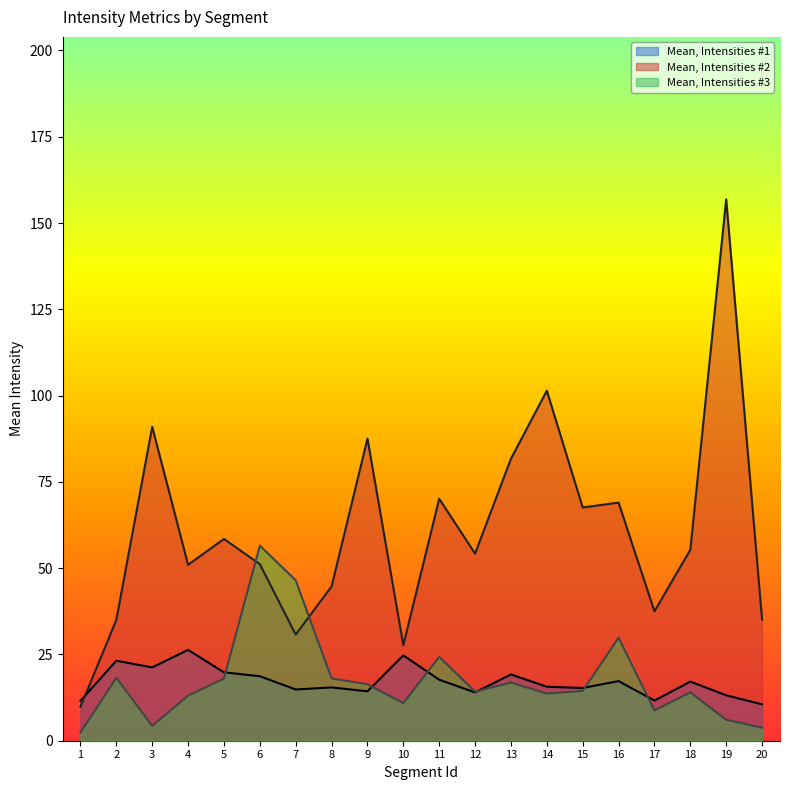

Reading left to right, what are all the values shown in this chart?

Mean, Intensities #1: 1=11.6	2=23.2	3=21.2	4=26.3	5=19.8	6=18.7	7=14.8	8=15.4	9=14.3	10=24.7	11=17.7	12=14.0	13=19.2	14=15.6	15=15.3	16=17.3	17=11.6	18=17.1	19=13.2	20=10.5
Mean, Intensities #2: 1=9.8	2=35.0	3=90.9	4=51.0	5=58.5	6=51.2	7=30.7	8=44.7	9=87.5	10=27.7	11=70.1	12=54.2	13=81.7	14=101.4	15=67.6	16=69.0	17=37.5	18=55.3	19=156.9	20=35.1
Mean, Intensities #3: 1=2.4	2=18.2	3=4.3	4=13.0	5=18.0	6=56.5	7=46.5	8=18.0	9=16.4	10=10.9	11=24.3	12=14.2	13=16.8	14=13.7	15=14.4	16=29.8	17=8.8	18=14.0	19=6.1	20=3.8